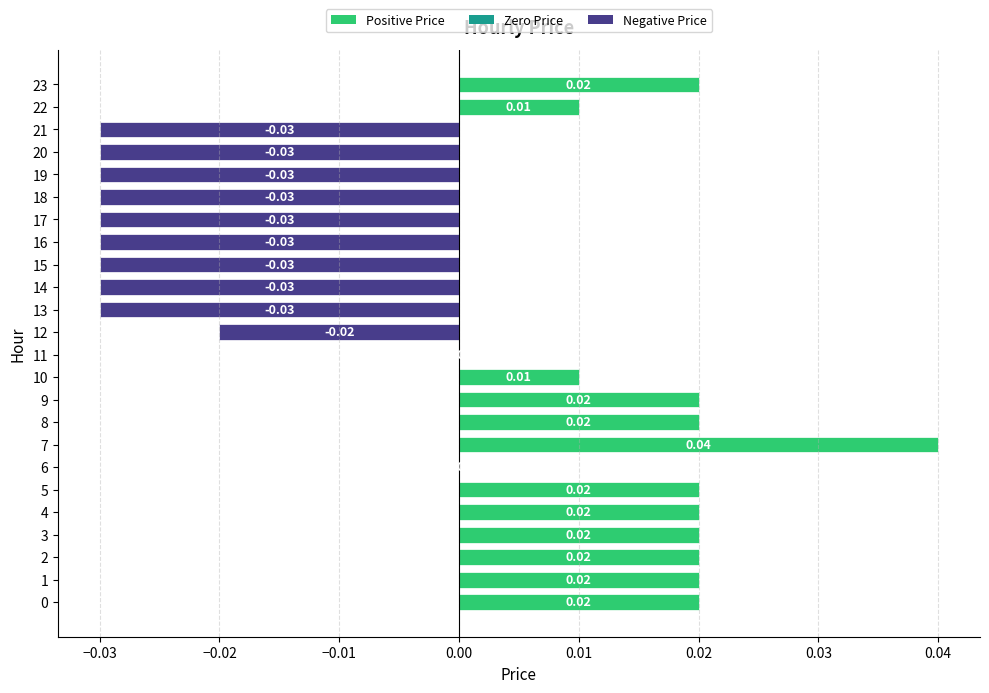

Between 17 and 10, which is larger?

10